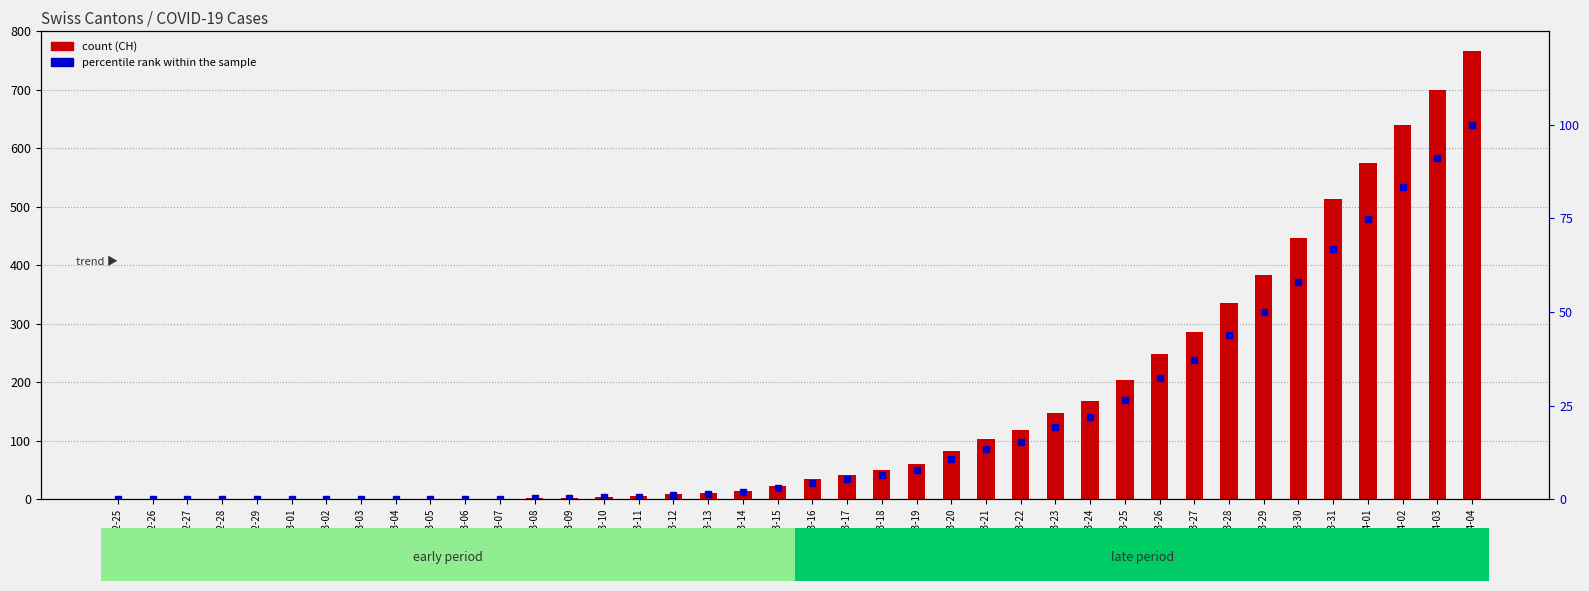

What is the difference between the percentile rank within the sample values at 2020-03-10 and 2020-03-08?

0.3